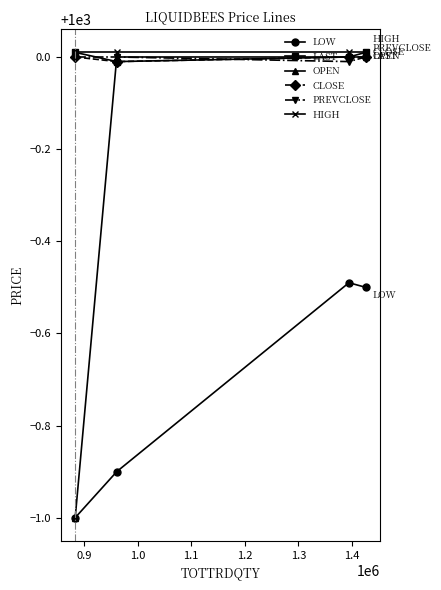

What is the sum of all HIGH values?

4000.0